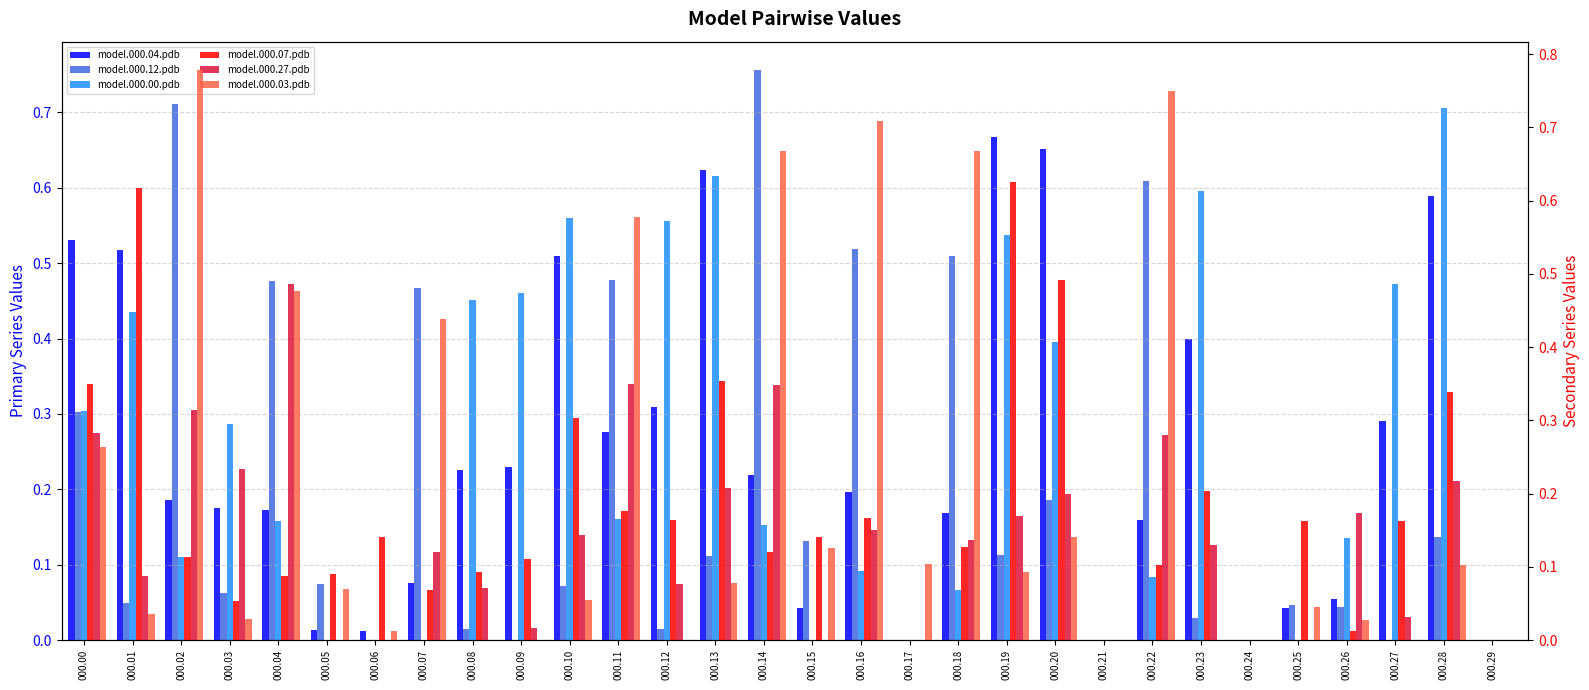

How many groups of bars are there?

30